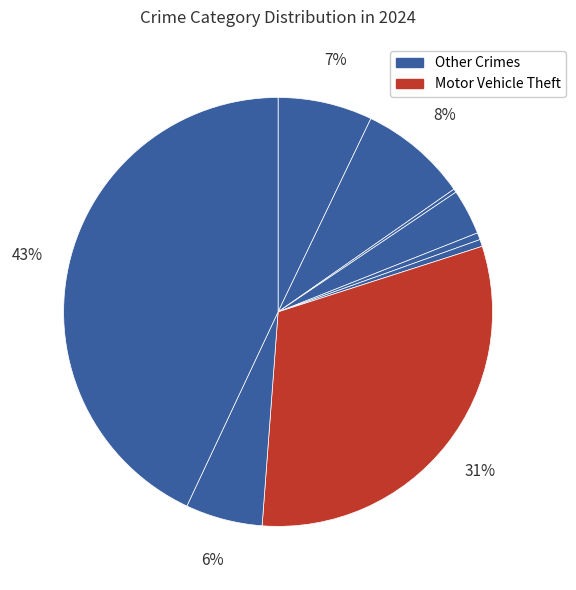

Is there a majority slice in this chart?

No